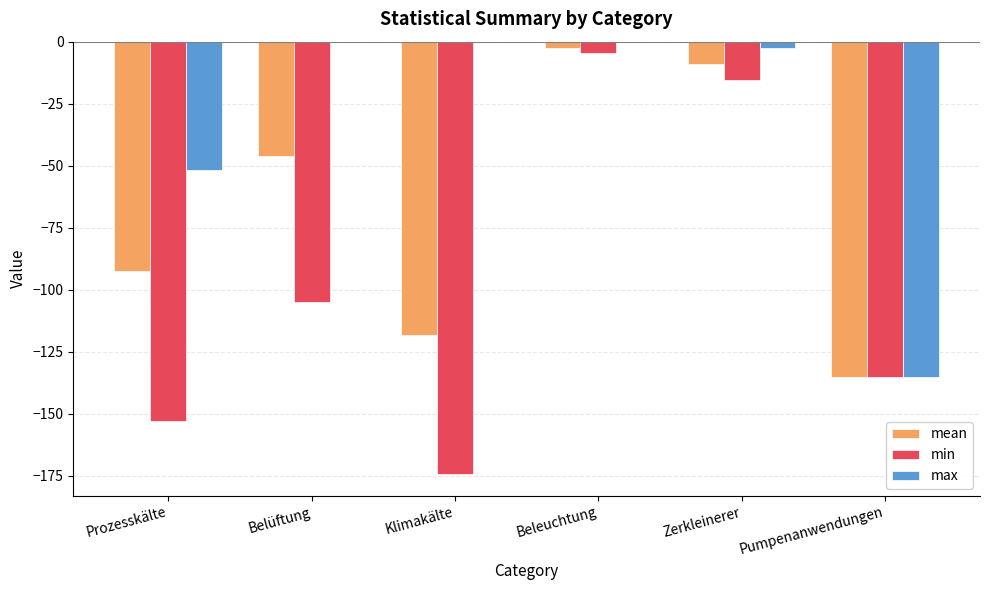

Which series has the largest total across all categories?

max